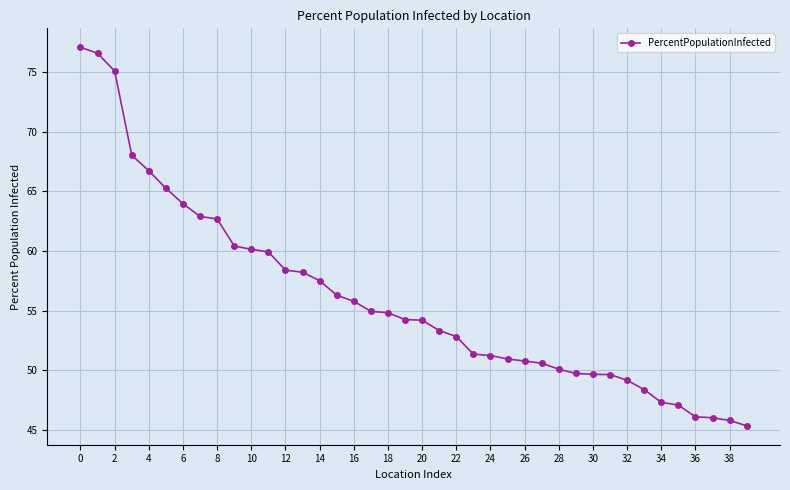

What is the maximum value shown in the chart?

77.1